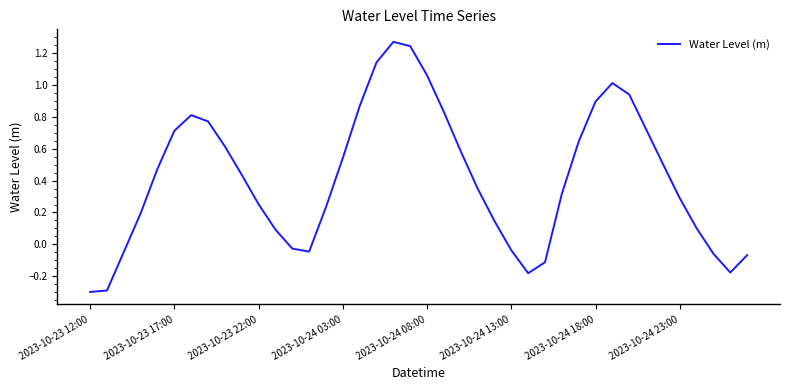

What is the difference between the maximum and minimum values?

1.6